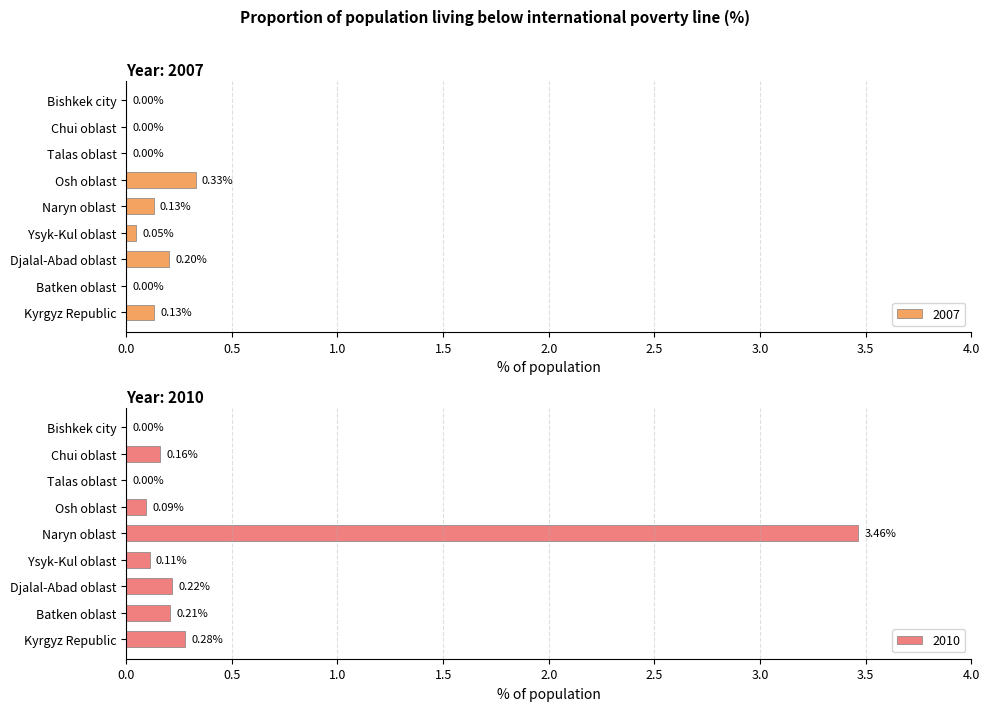

The value of 2010 at Osh oblast is 0.1. True or false?

True